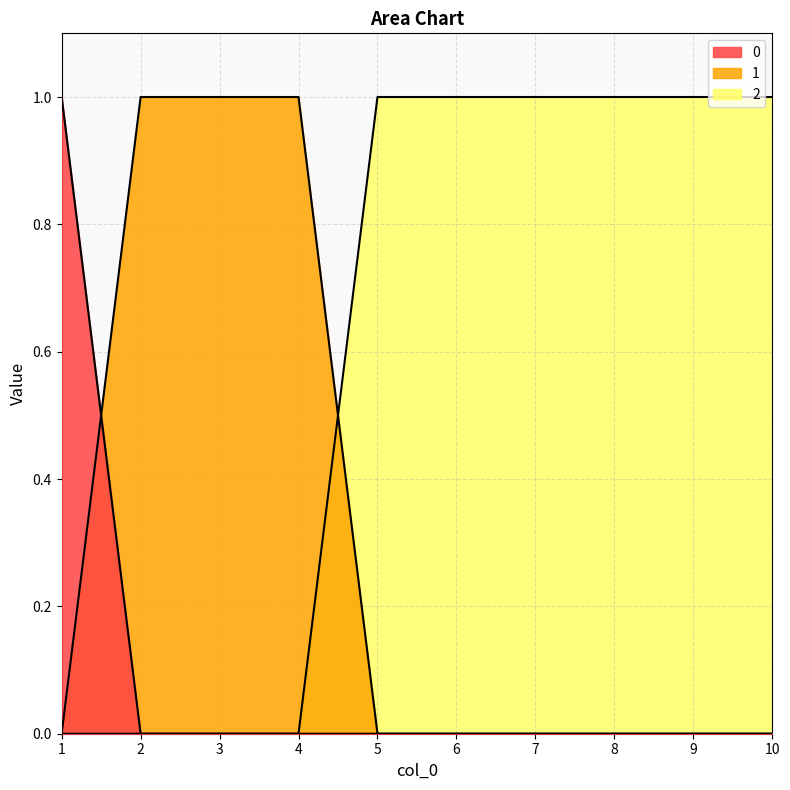

Reading left to right, transcribe all the data shown in this chart.

0: 1	0	0	0	0	0	0	0	0	0
1: 0	1	1	1	0	0	0	0	0	0
2: 0	0	0	0	1	1	1	1	1	1